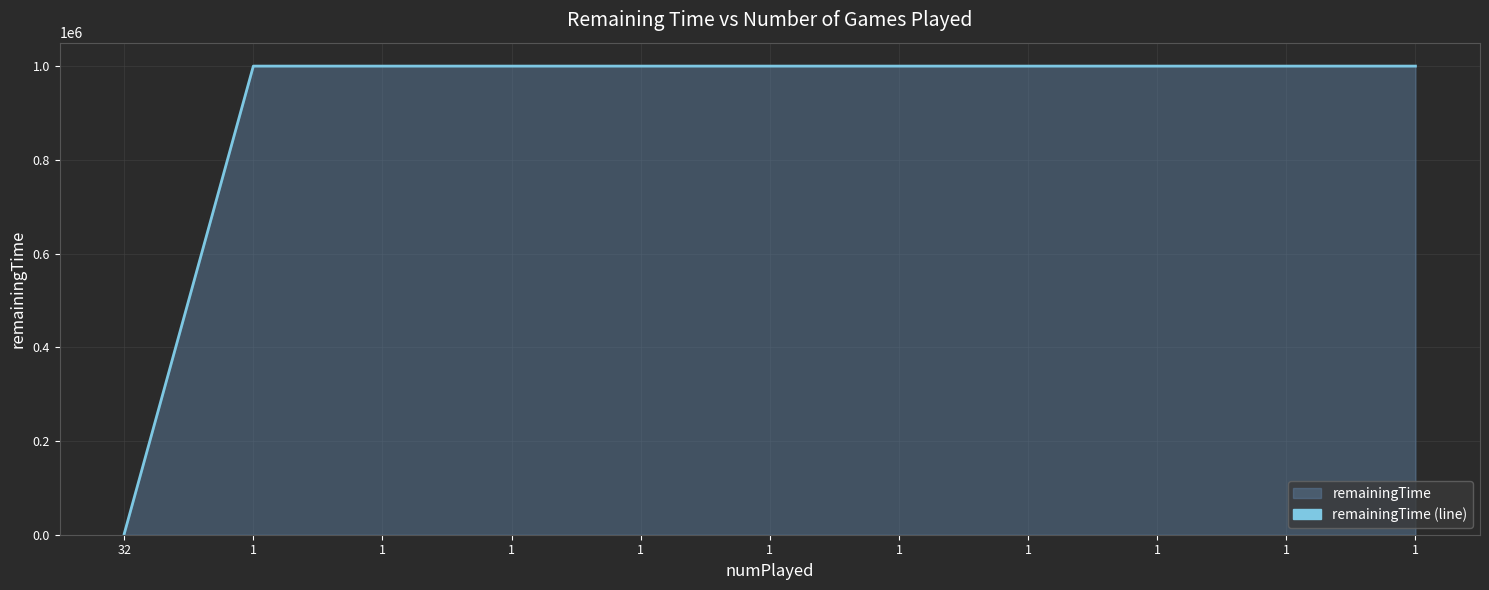

True or false: the data shows 1748926 at 1.

False